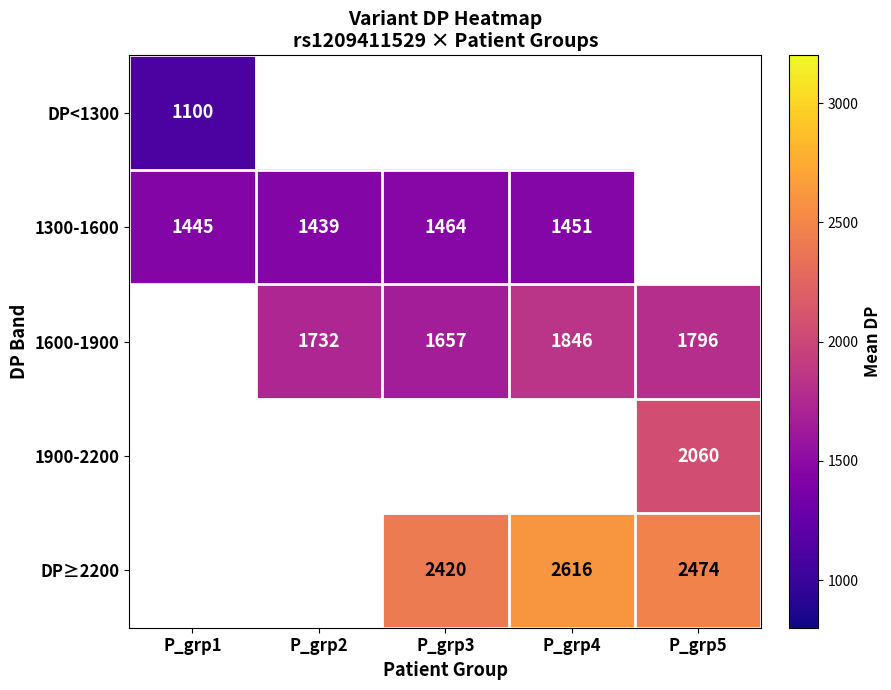

The 1300-1600 series shows 371 at P_grp3. True or false?

False